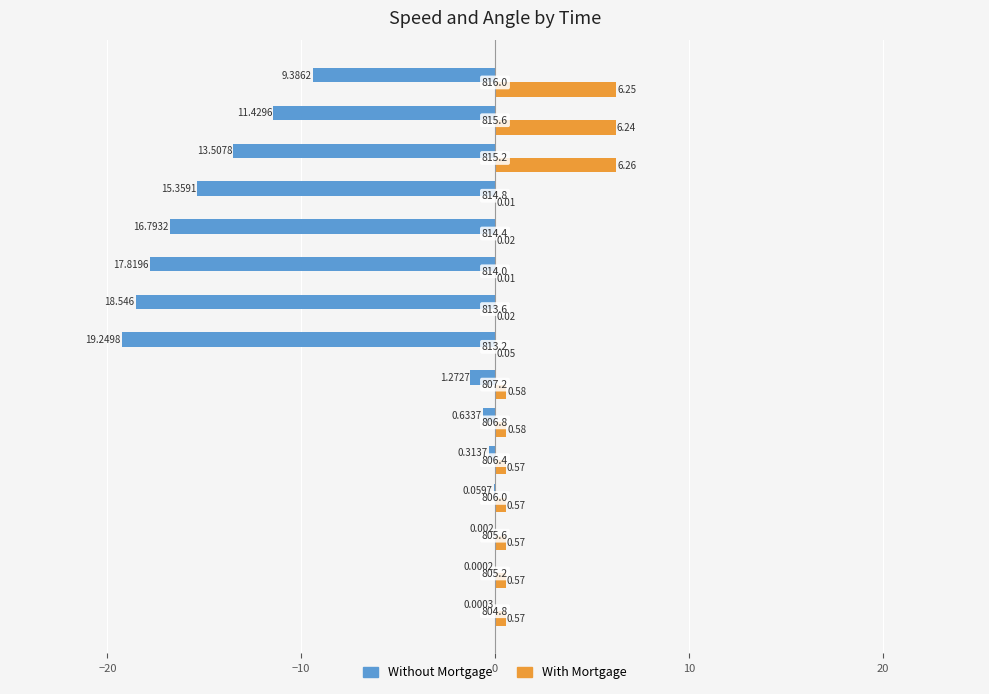

Rank the series by their average value, from lowest to highest.

Without Mortgage, With Mortgage